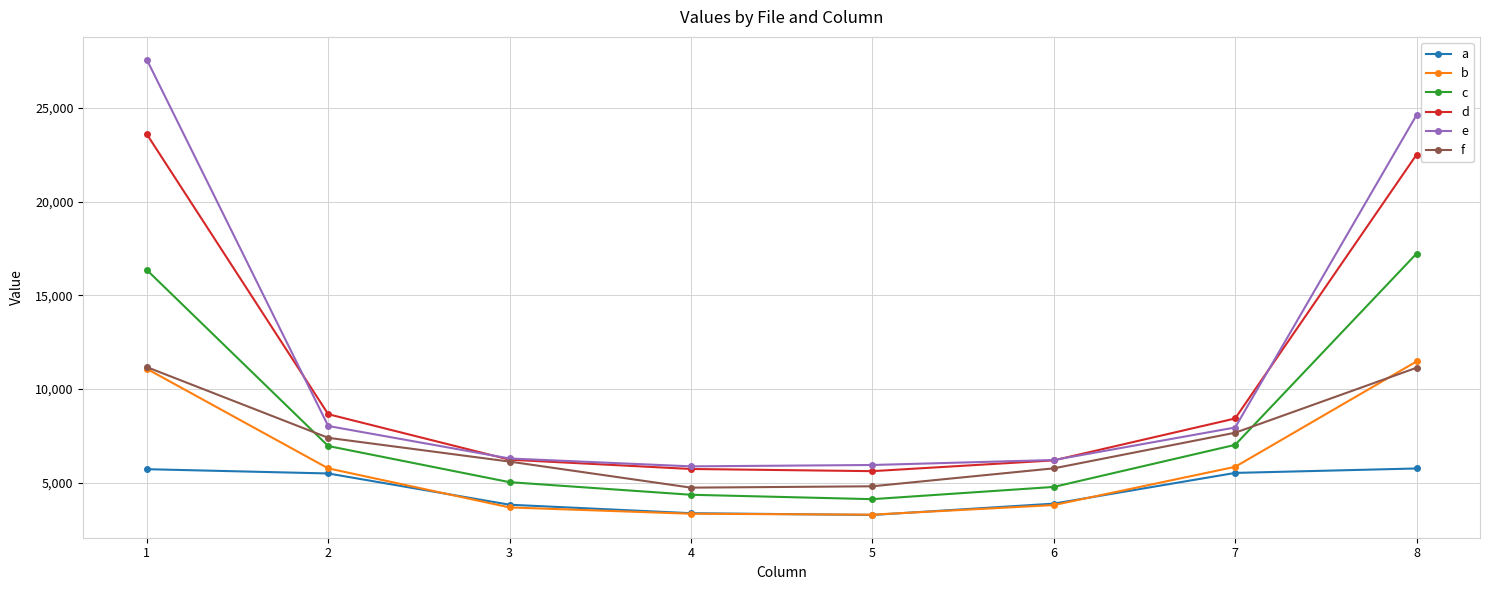

True or false: d has more than 2 points higher than both neighbors.

False